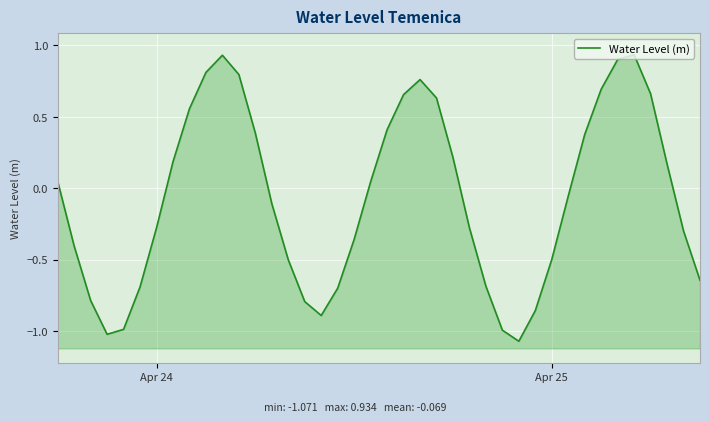

How many values are above zero?

19